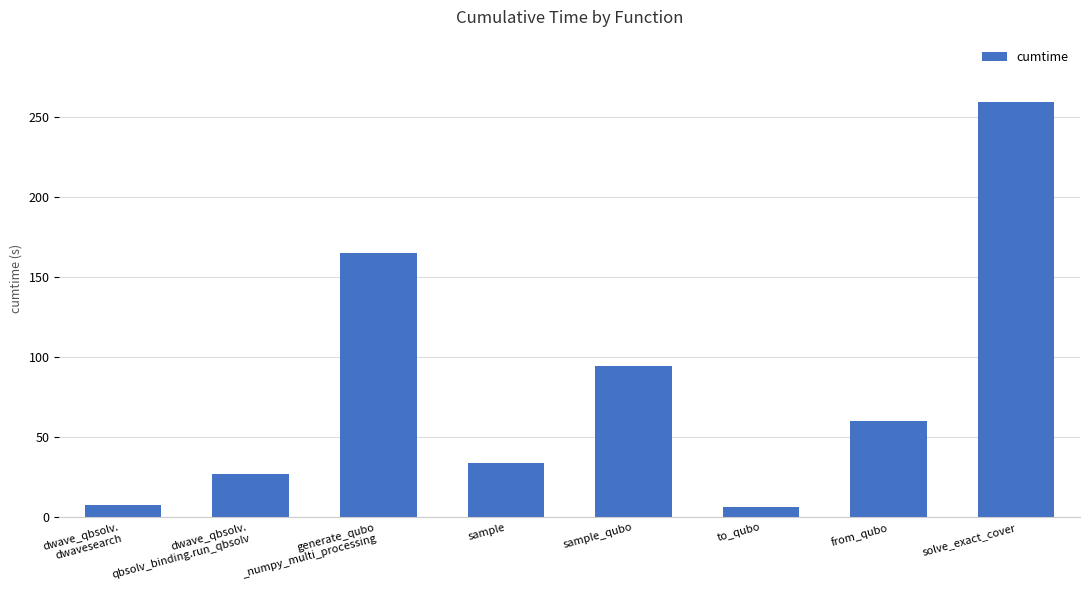

What is the label of the 5th bar from the right?

sample